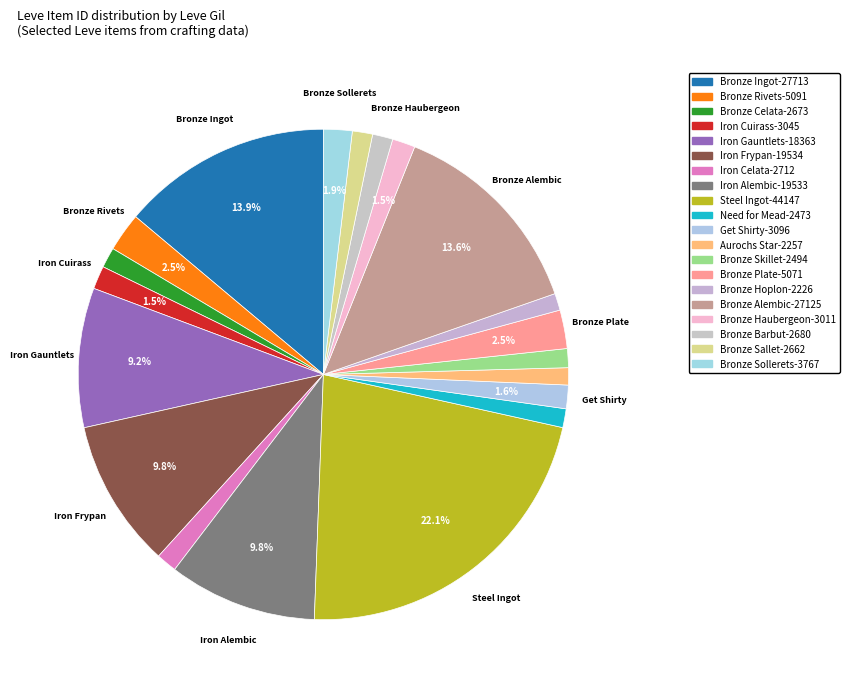

Count the number of slices in the pie.

20